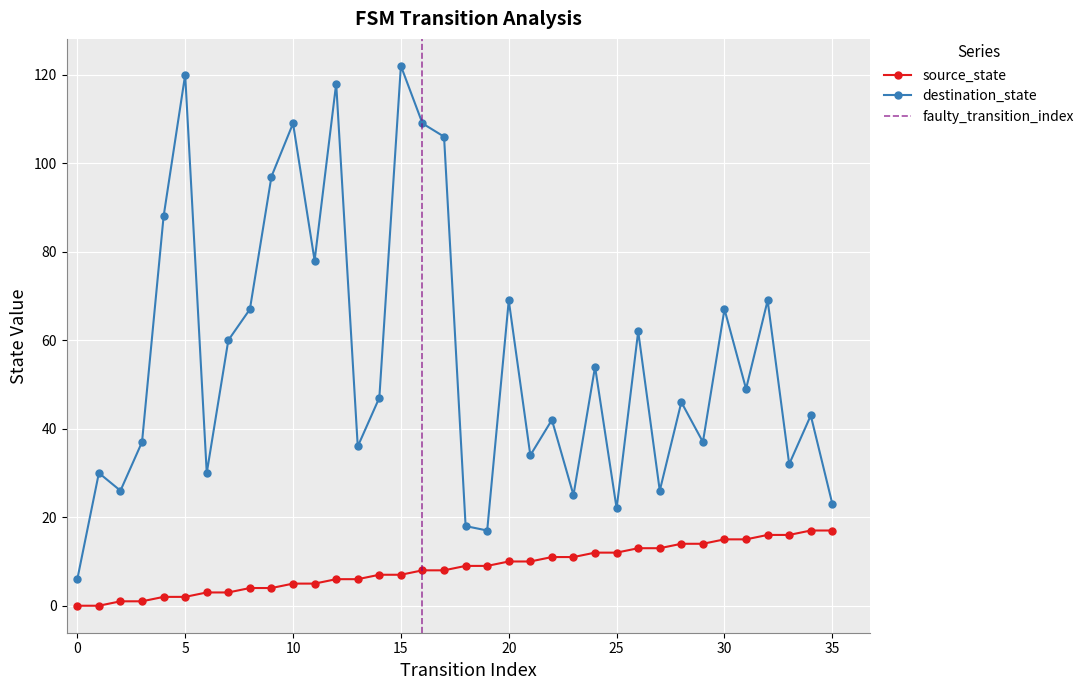

Which series has the largest total across all categories?

destination_state